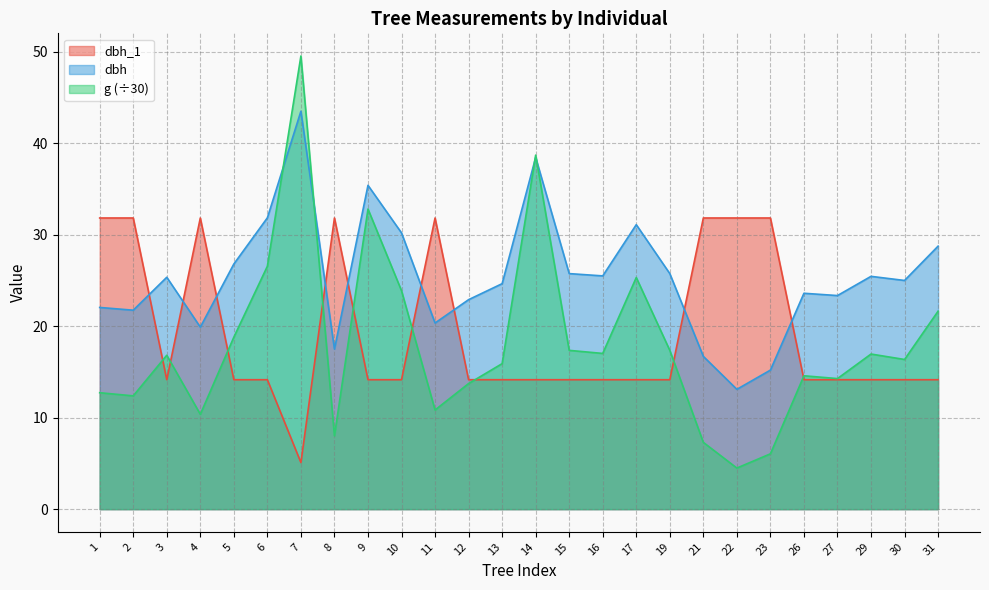

What is the spread (max minus min) of values at 17?

17.0